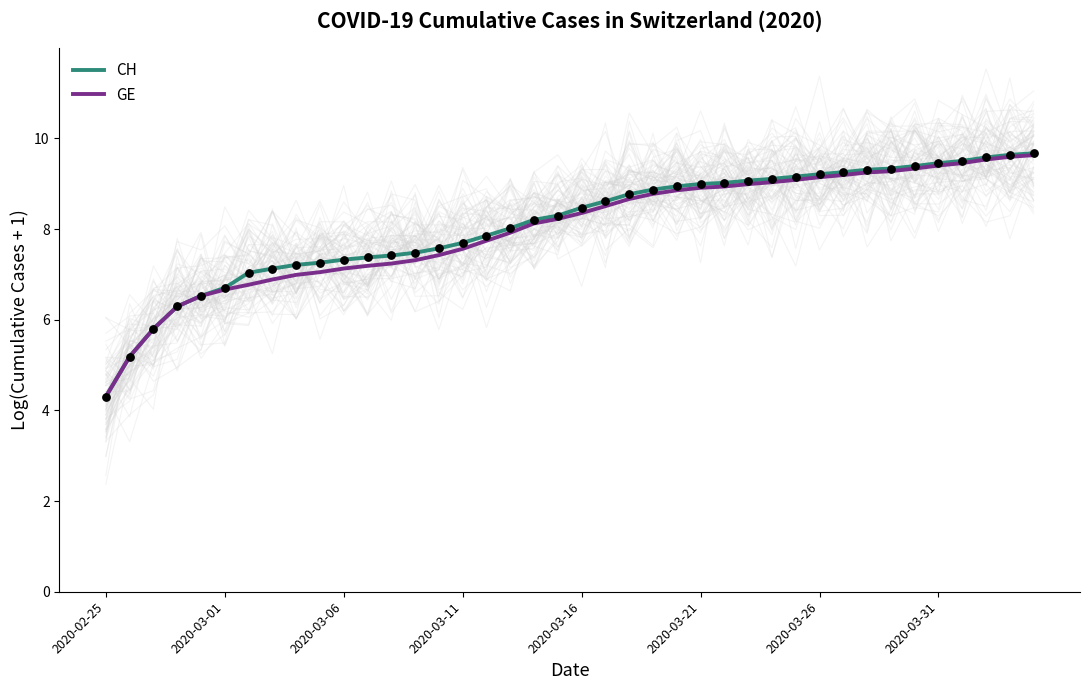

Which series reaches the minimum Y coordinate?

CH